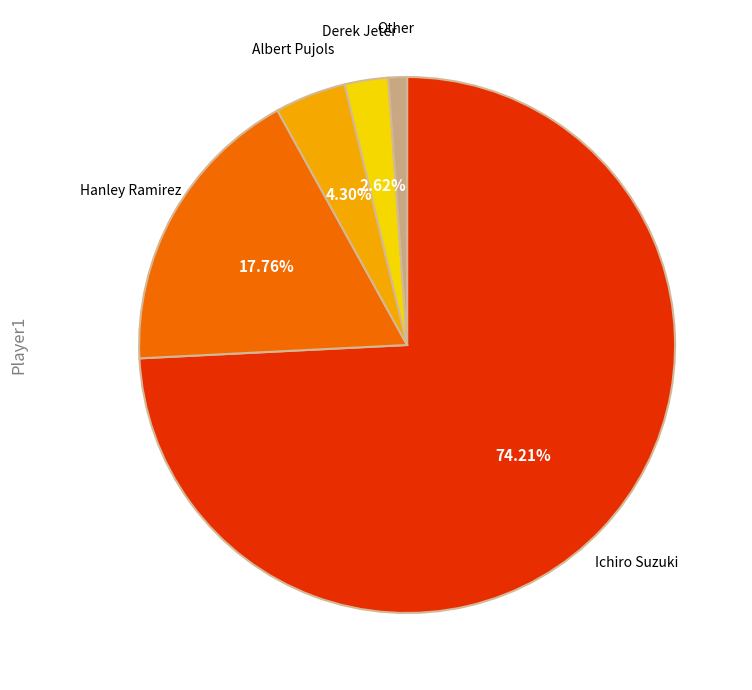

Does any single category account for the majority?

Yes